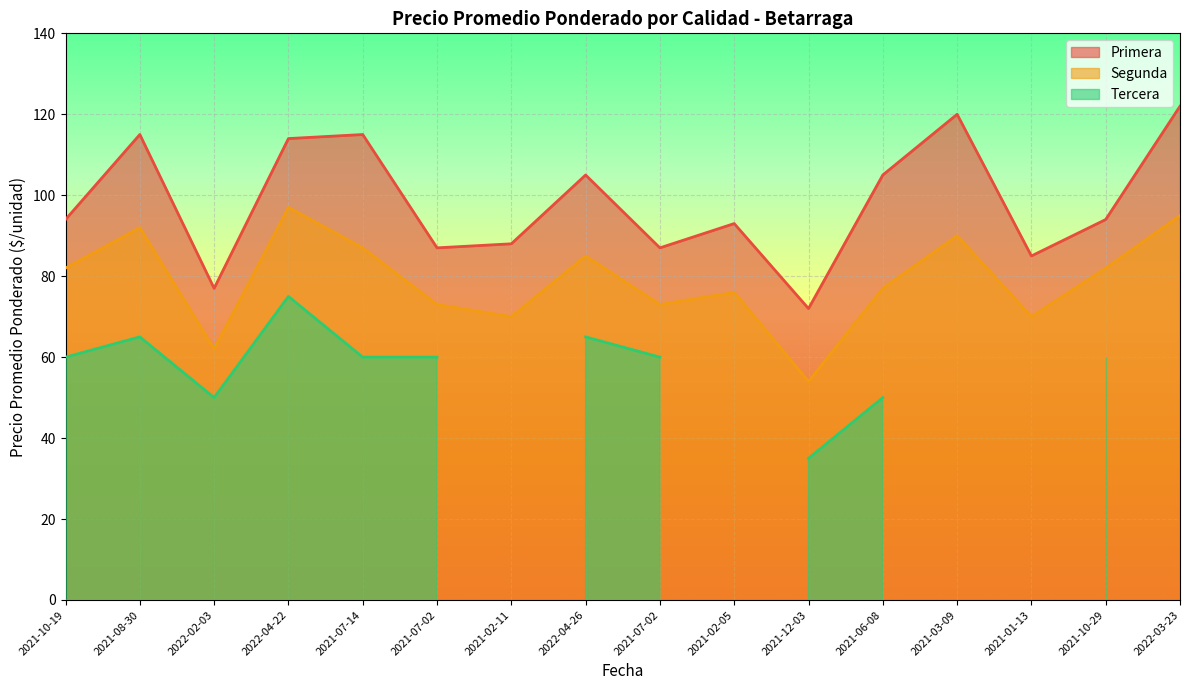

What is the average value of the Primera series?

98